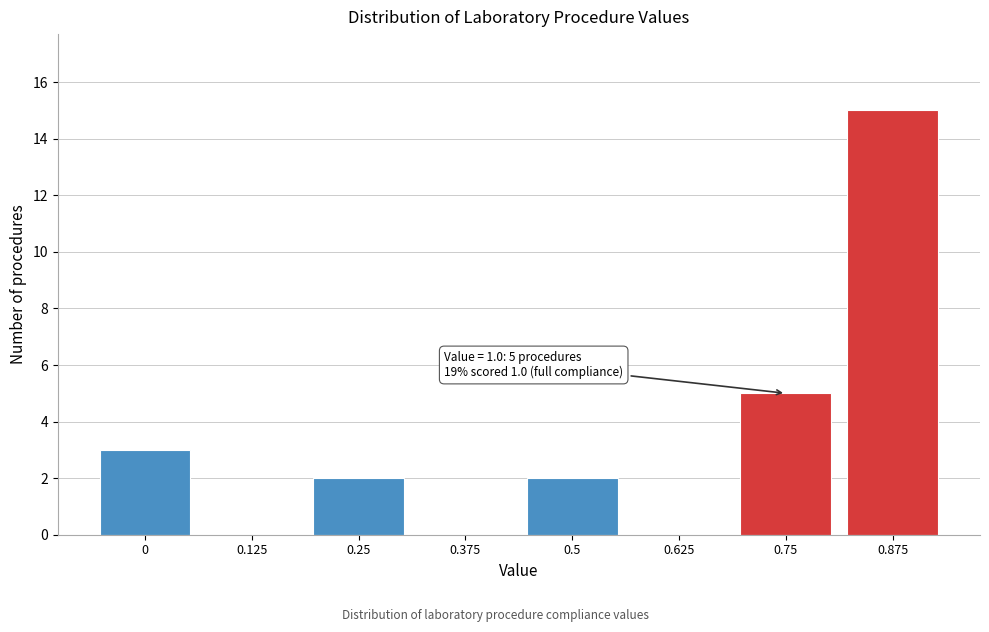

Reading right to left, transcribe all the data shown in this chart.

0.875=15	0.75=5	0.625=0	0.5=2	0.375=0	0.25=2	0.125=0	0=3